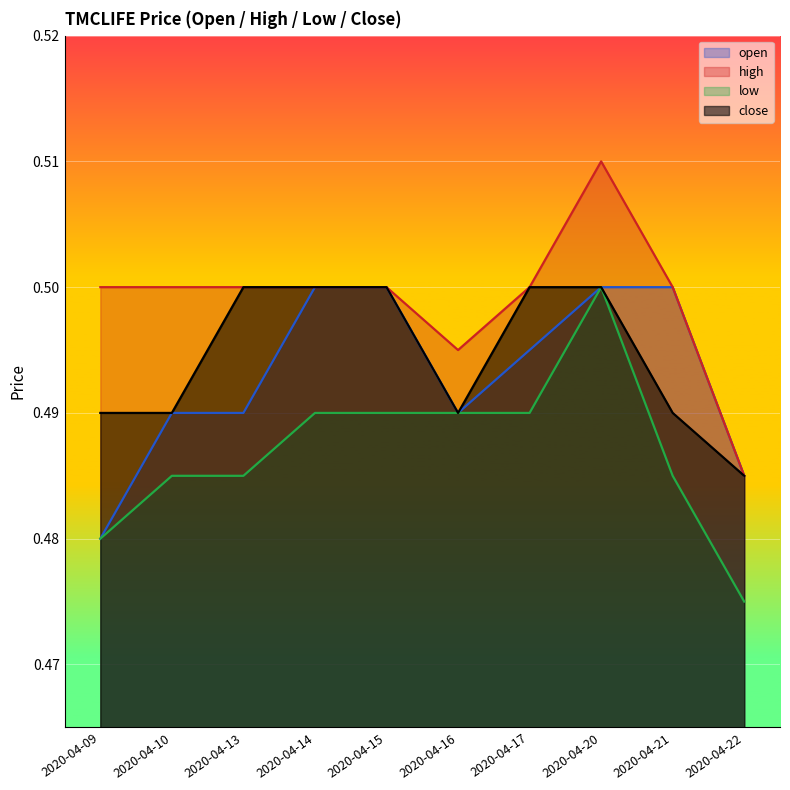

Where is high nearest to the value 0?

2020-04-22